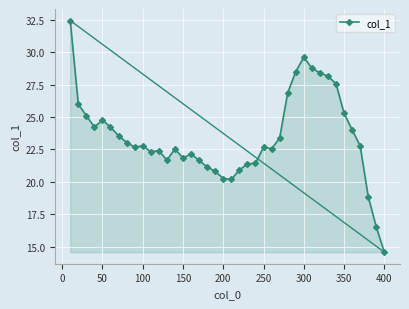

True or false: there are more than 0 points higher than both neighbors.

True